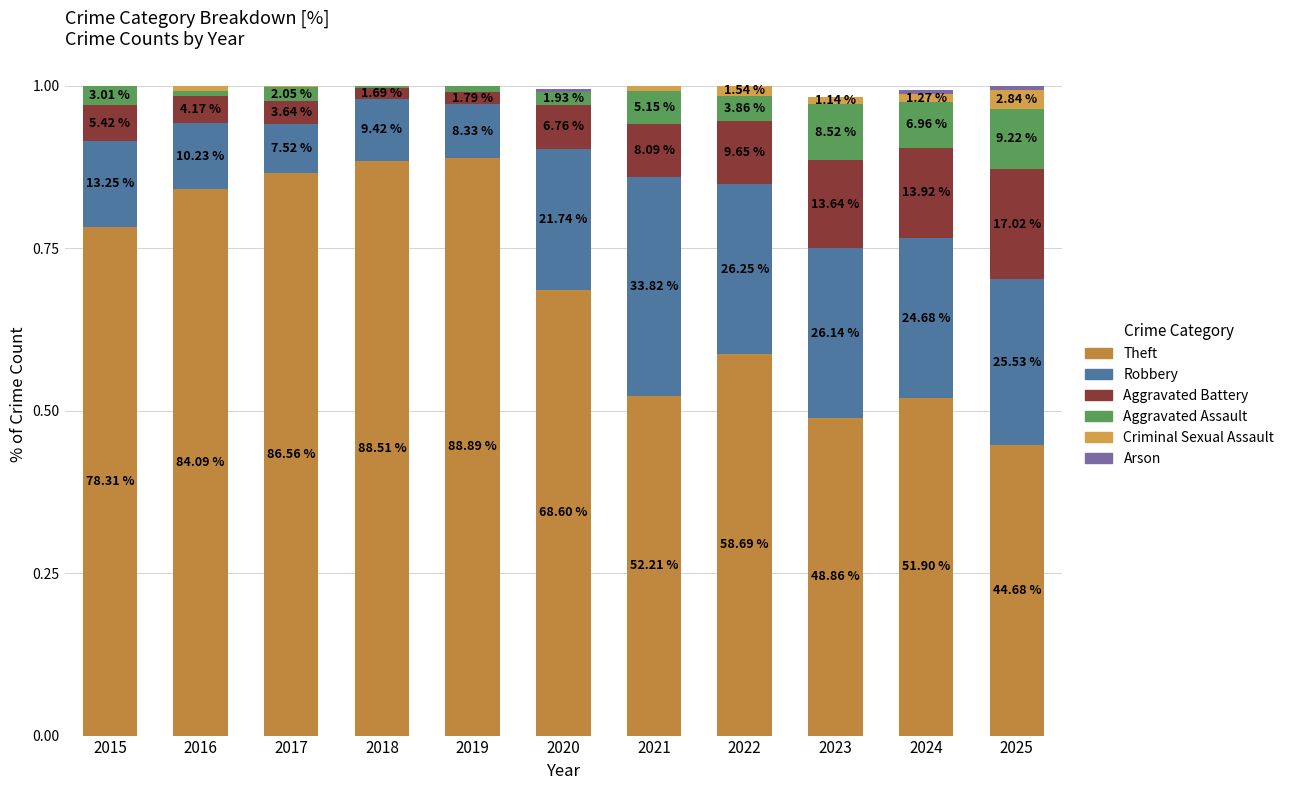

Is it true that Aggravated Assault equals 0.0 at 2018?

True